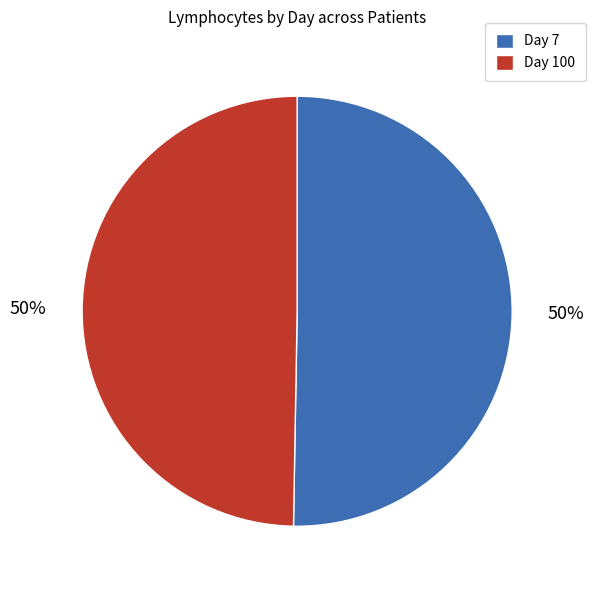

What is the ratio of the value at Day 100 to the value at Day 7?

1.0